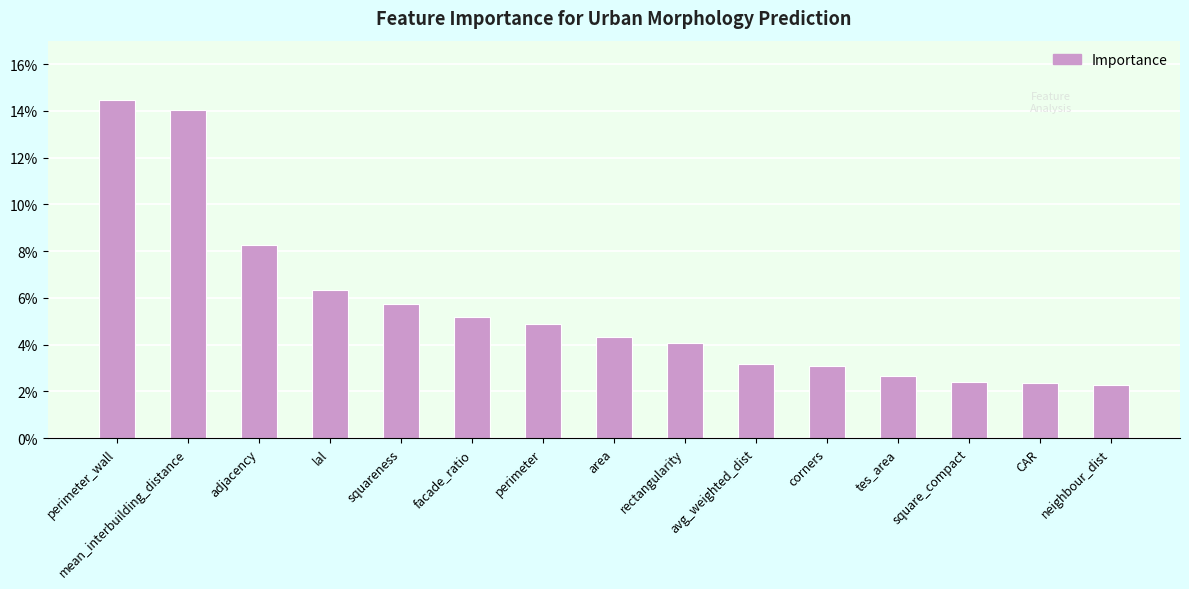

Are the bars horizontal?

No